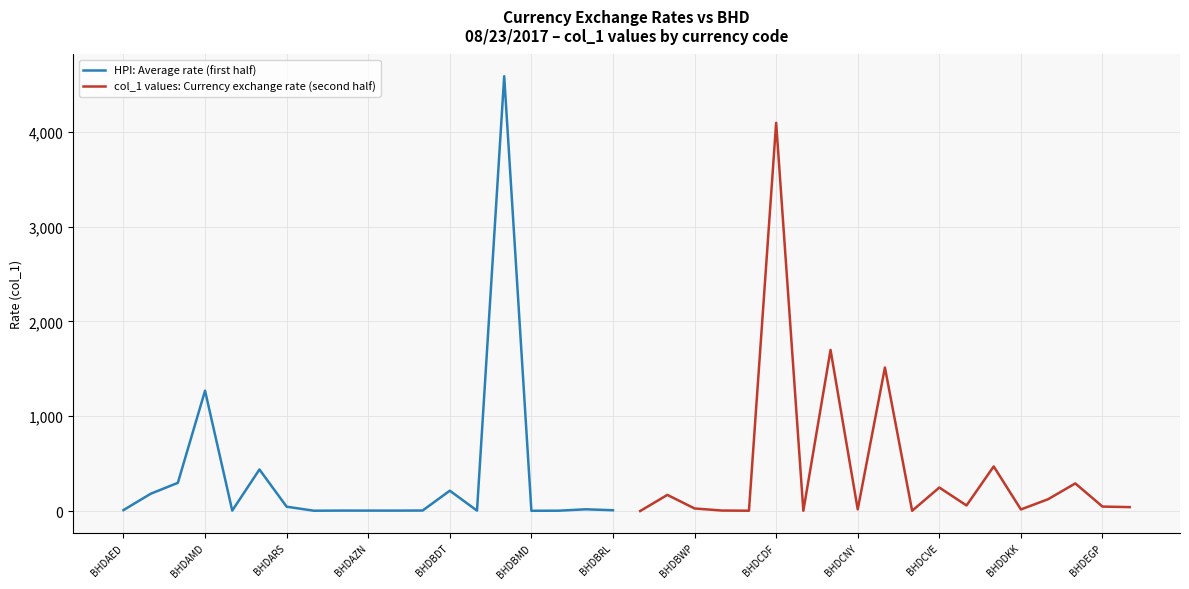

At how many categories does at least one series exceed 1166?

5